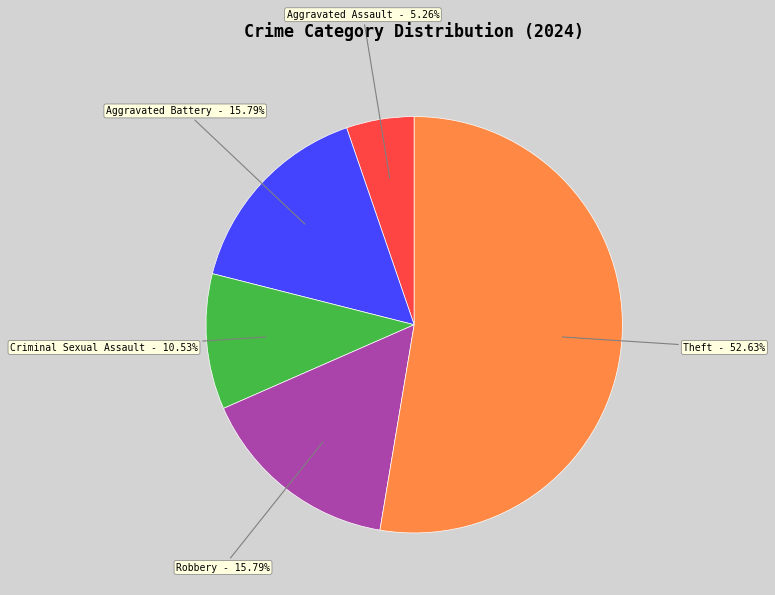

Which has a higher value, Theft or Aggravated Battery?

Theft